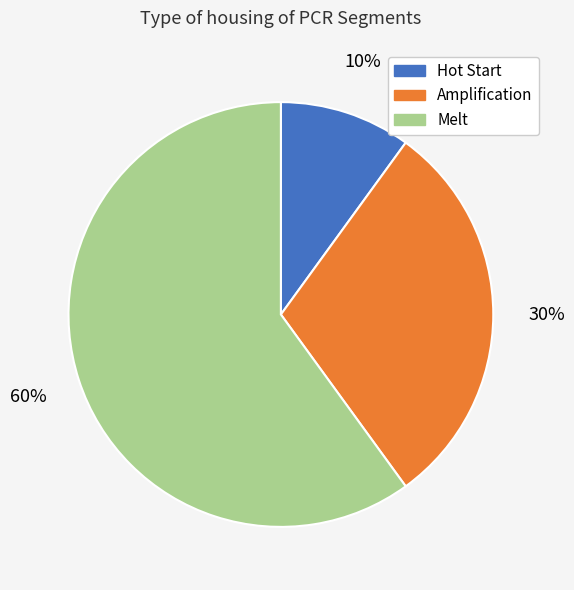

To the nearest percent, what is the difference between the largest and smallest slice percentages?

50%